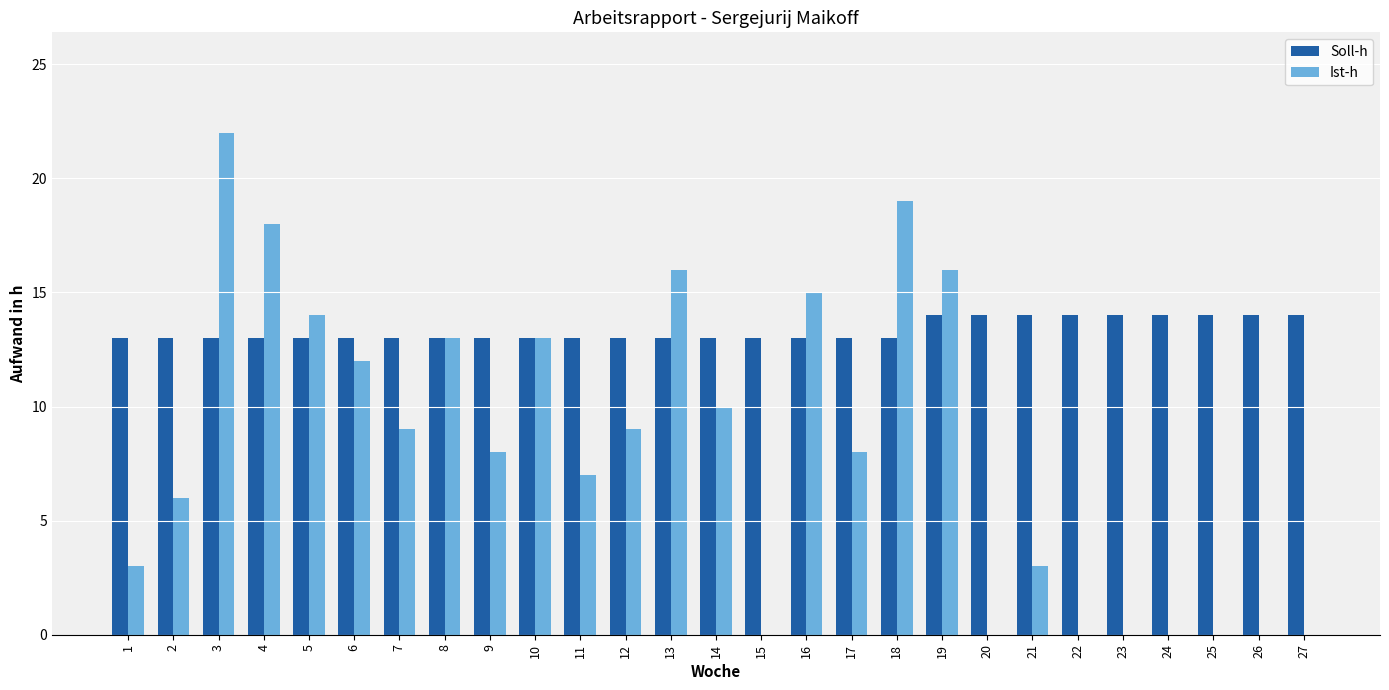

Between 6 and 22, which series saw the biggest shift?

Ist-h